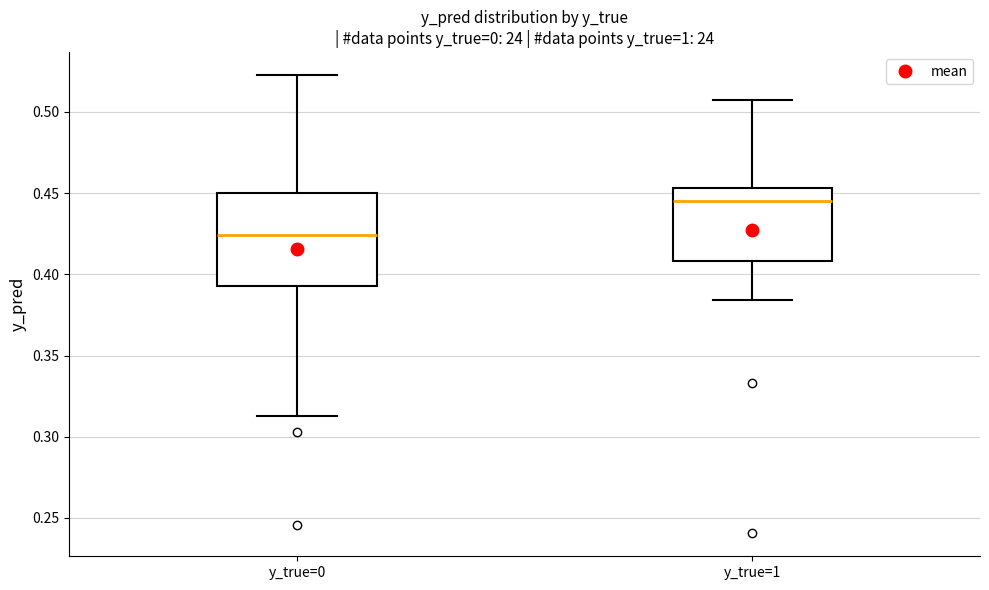

Where does the lower whisker of the box for y_true=0 end on the y-axis? The values are not printed on the chart, so give them approximately, as read against the axis.

0.315